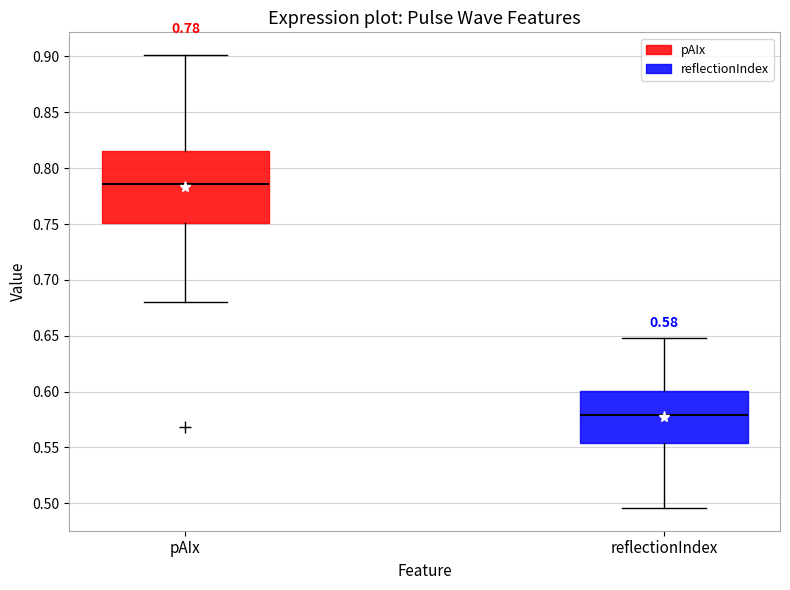

Which box's median line is the highest?

pAIx